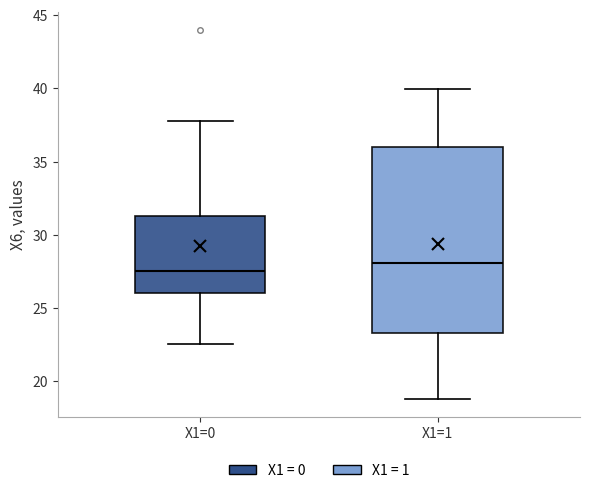

Where does the upper whisker of the box for X1=1 end on the y-axis? The values are not printed on the chart, so give them approximately, as read against the axis.

40.0